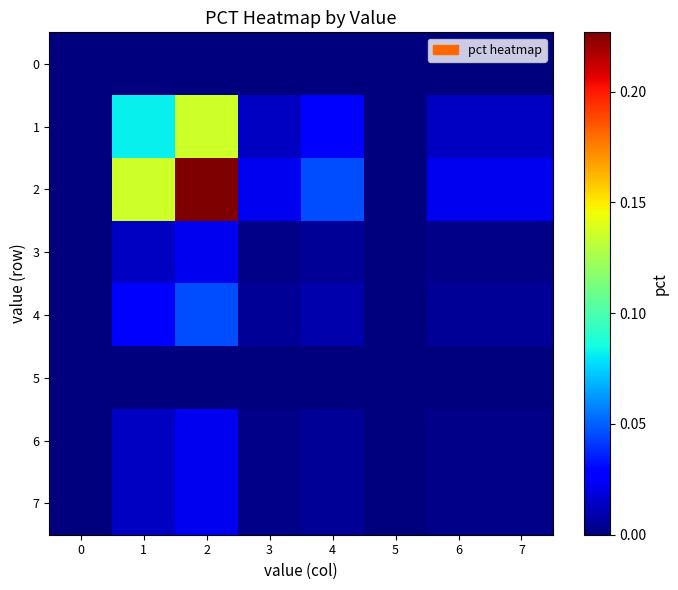

Rank the series at 5 from lowest to highest value.

0, 1, 2, 3, 4, 5, 6, 7